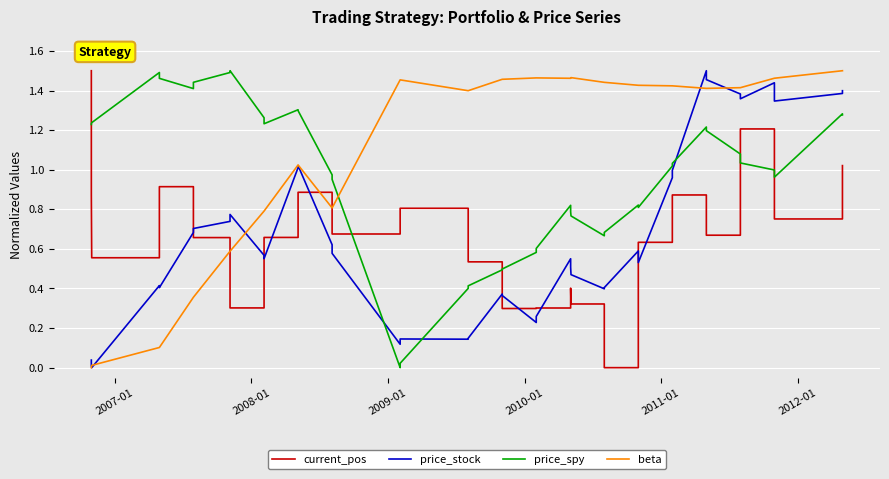

Which series ends up on top after the final intersection of current_pos and price_stock?

price_stock